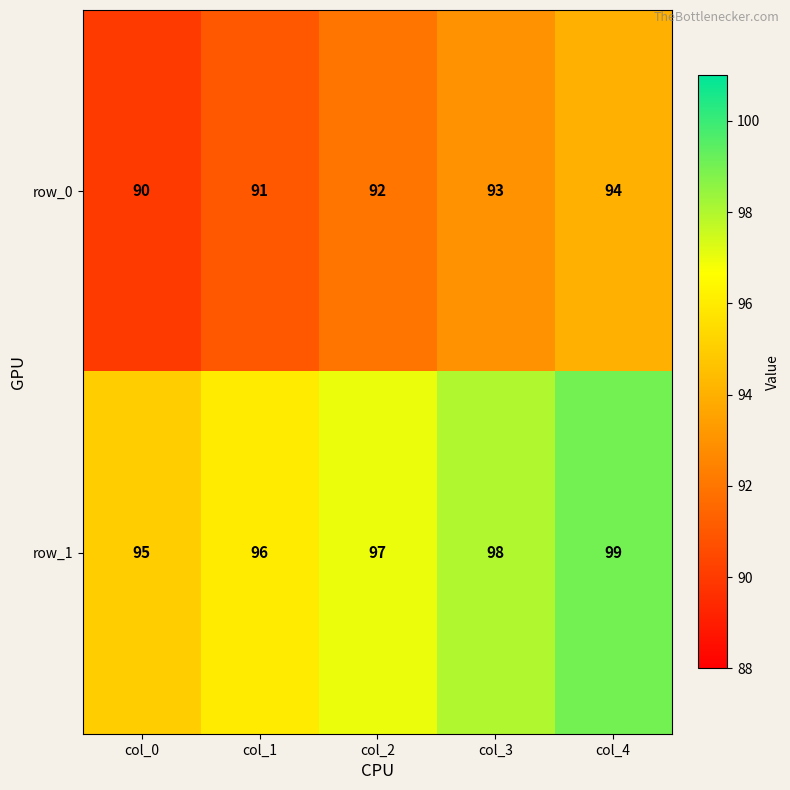

Which category has the lowest value in the row_1 series?

col_0